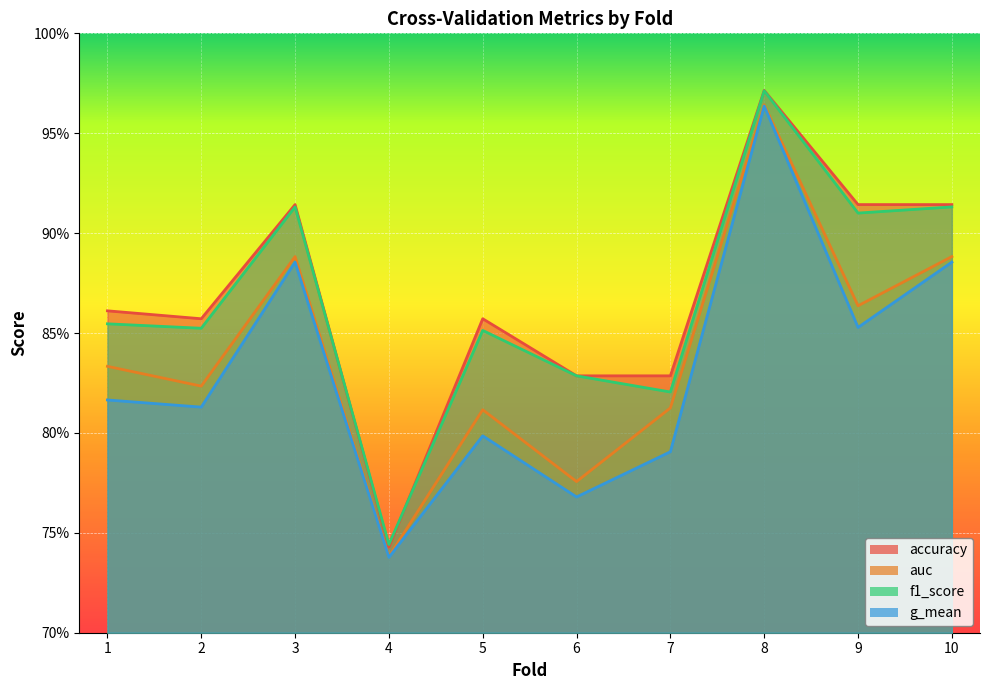

Rank the categories by accuracy value from lowest to highest.

4, 6, 7, 2, 5, 1, 3, 9, 10, 8